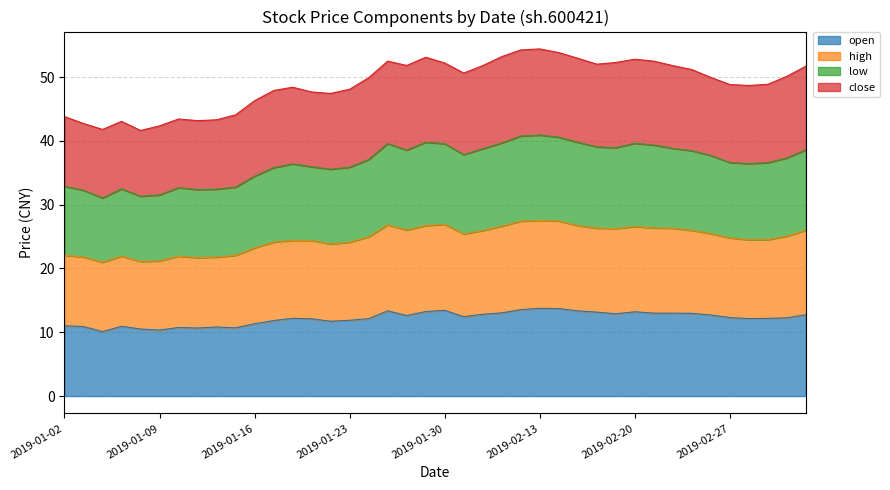

What is the minimum value for open?

10.1